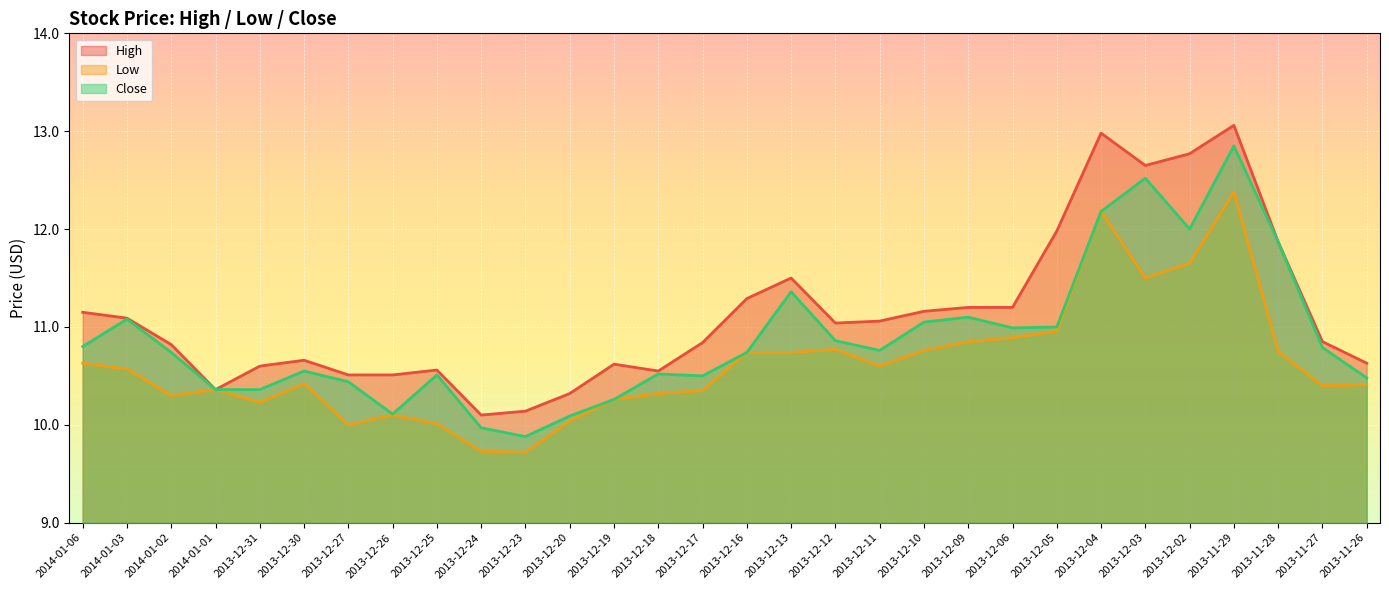

How many lines are shown in the chart?

3